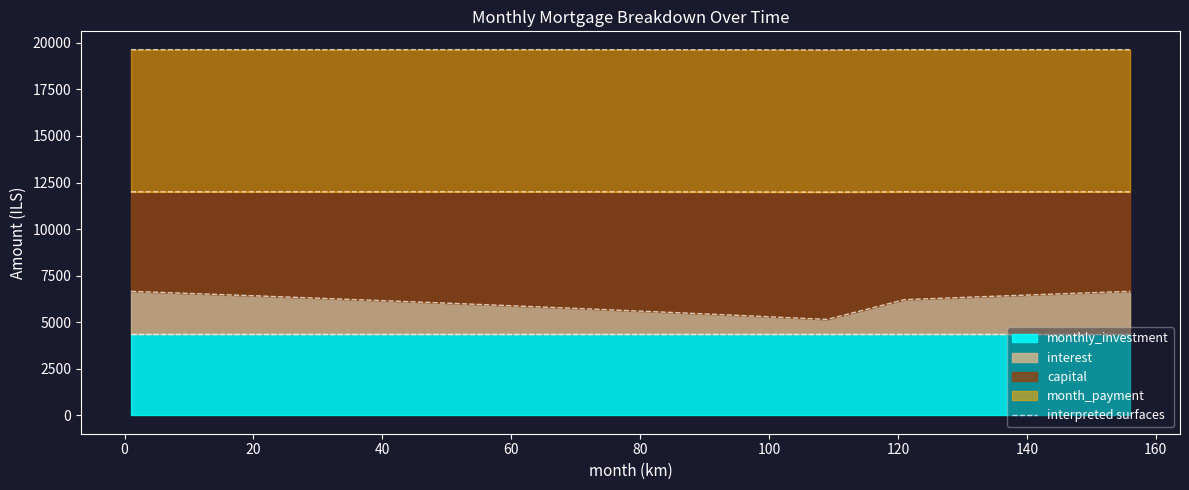

What is the lowest value of the interest series?

5152.9